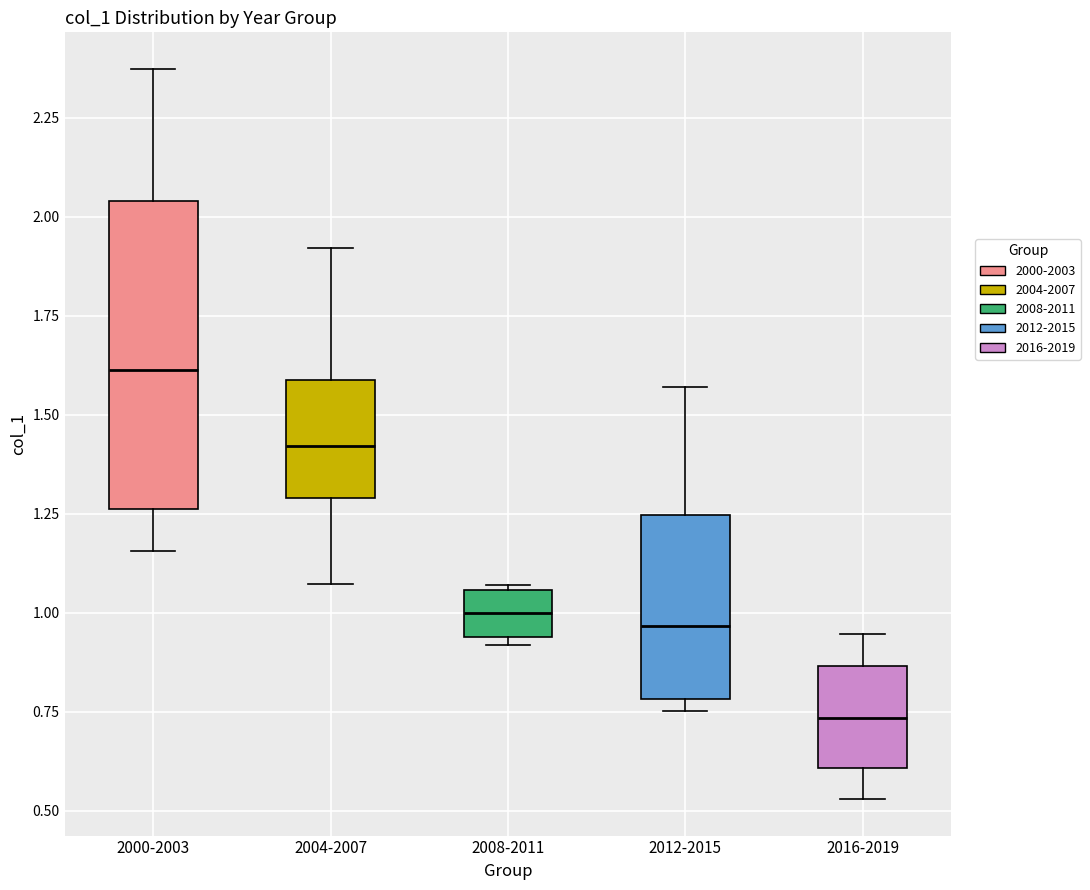

Reading left to right, read every box against the y-axis: the position of its median line, the range the box covers, and the ends of its whiskers. The values are not printed on the chart, so give them approximately, as read against the axis.

2000-2003: median 1.60, box 1.25 to 2.05, whiskers 1.15 to 2.35
2004-2007: median 1.40, box 1.30 to 1.60, whiskers 1.05 to 1.90
2008-2011: median 1.00, box 0.95 to 1.05, whiskers 0.90 to 1.05
2012-2015: median 0.95, box 0.80 to 1.25, whiskers 0.75 to 1.55
2016-2019: median 0.75, box 0.60 to 0.85, whiskers 0.55 to 0.95